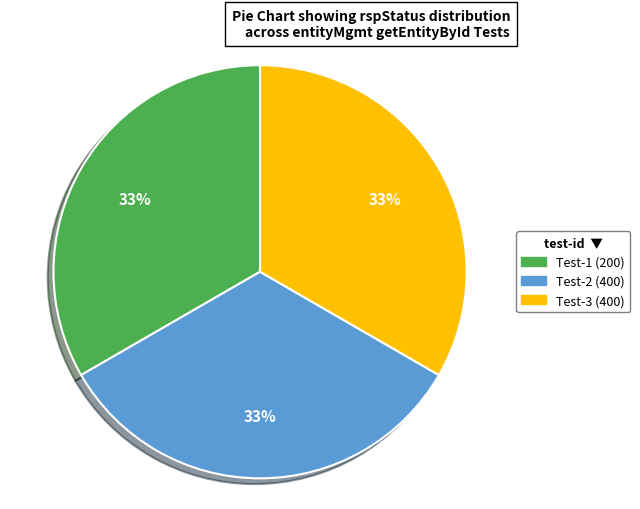

Is there any slice that represents more than half of the pie?

No